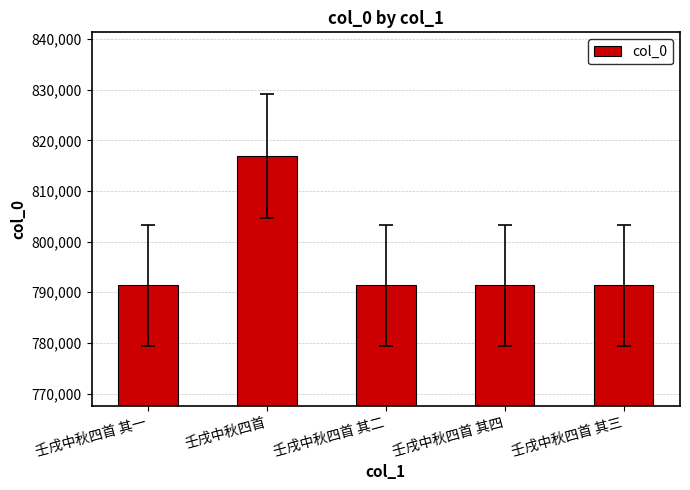

What is the value of the 5th bar from the left?

791348